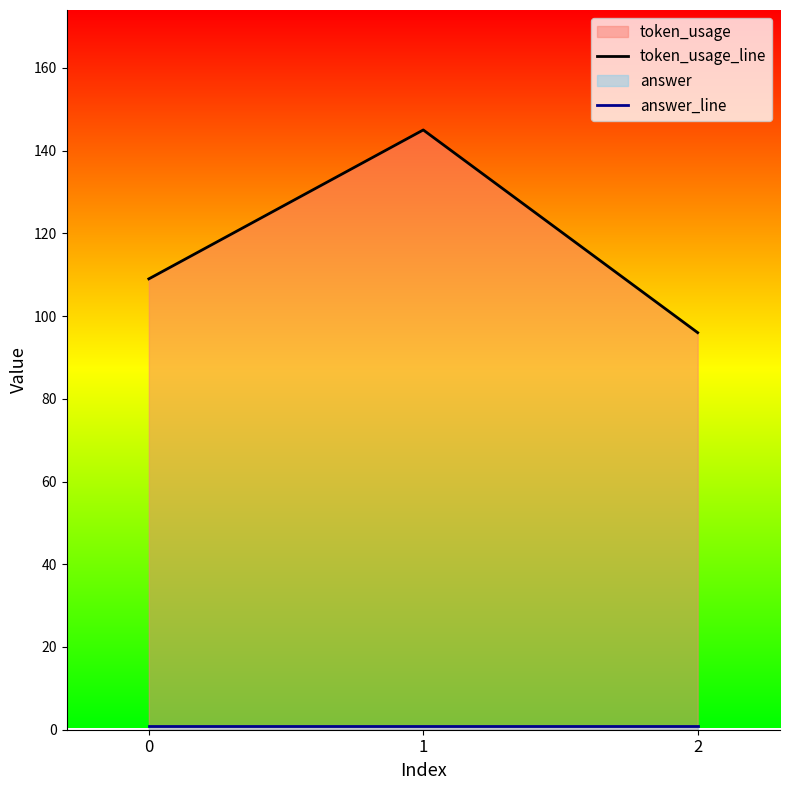

Rank the series at 2 from lowest to highest value.

answer_line, token_usage_line